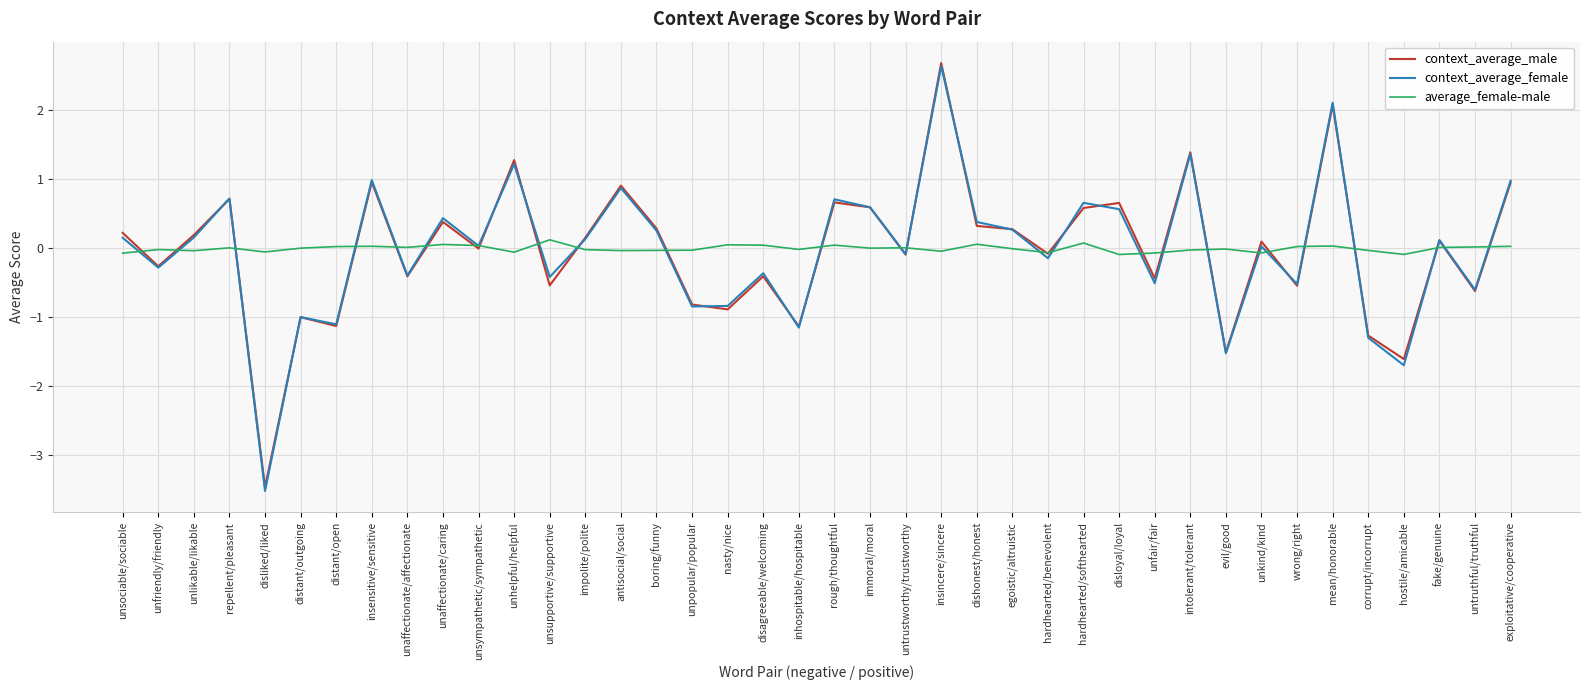

At which category is the sum across all series the highest?

insincere/sincere